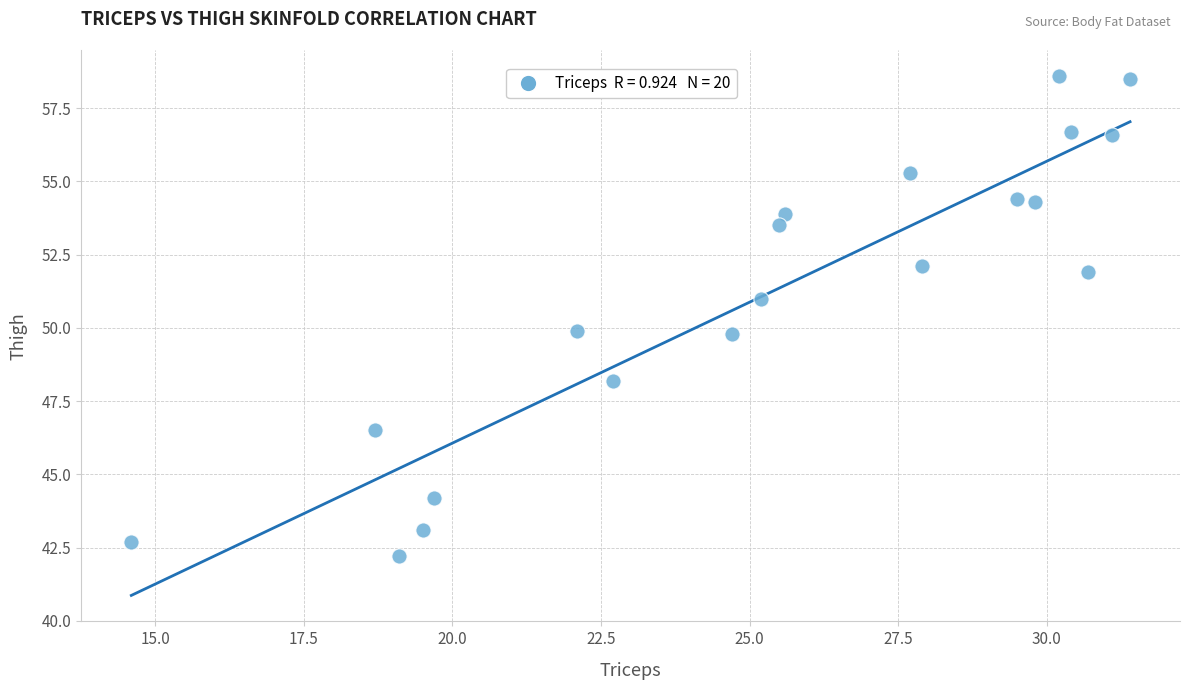

What is the range of Y values (max minus min)?

16.4